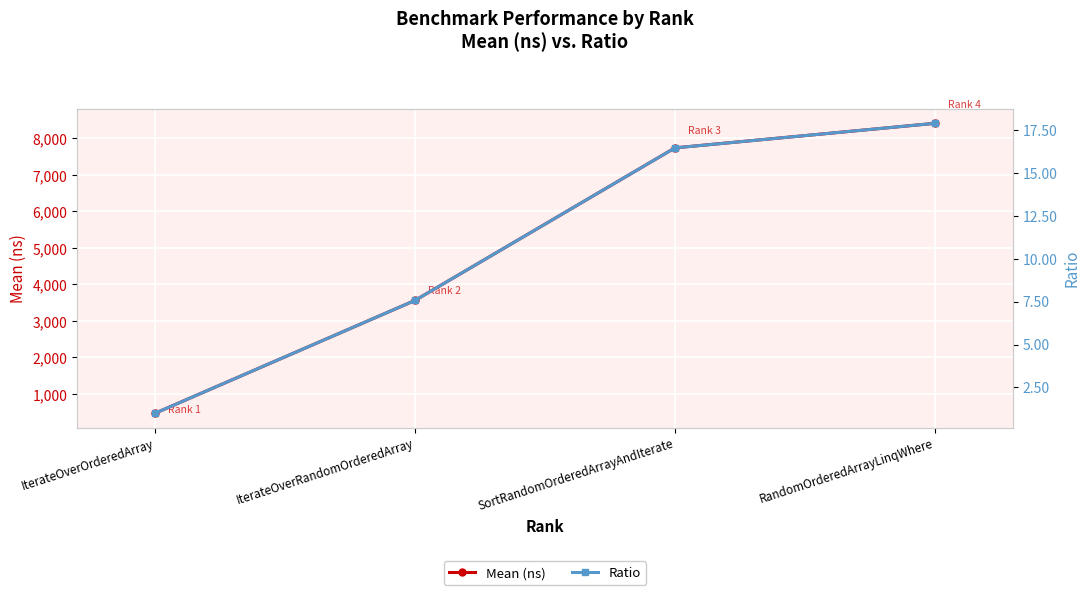

How many values in the Ratio series exceed 16?

2